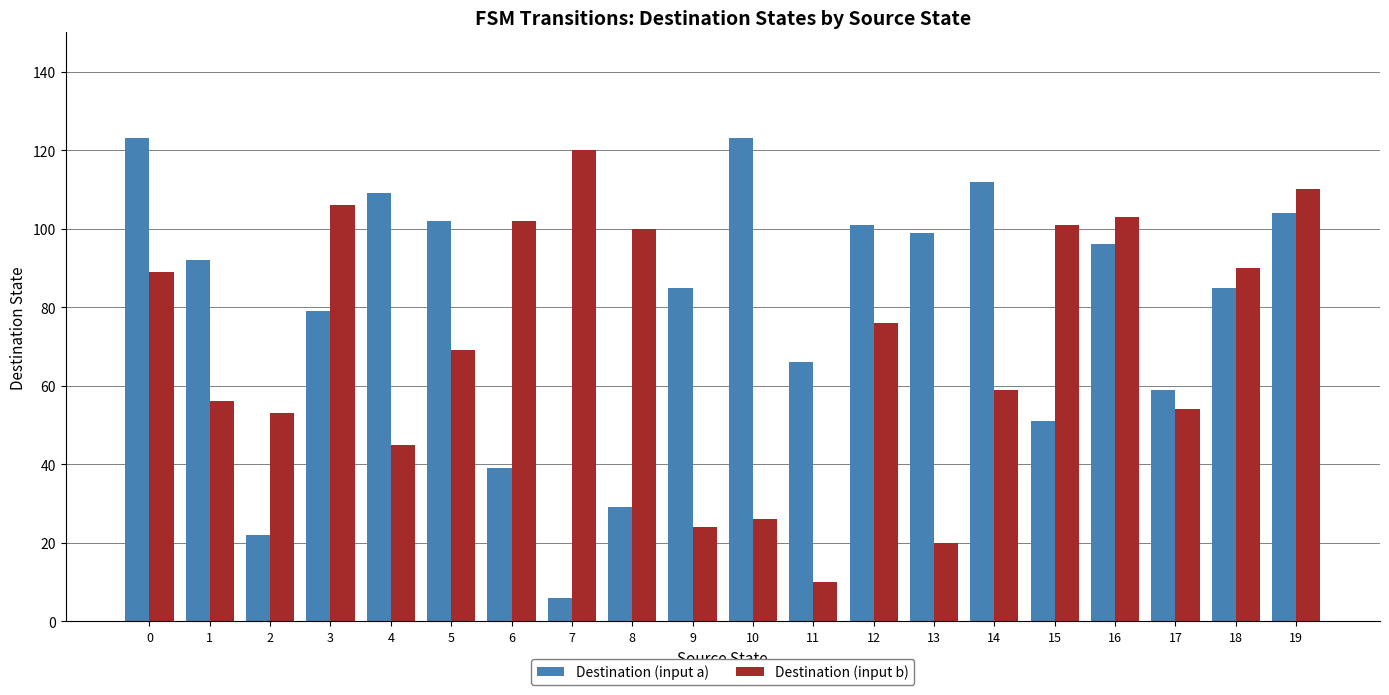

Rank the series by their maximum value, from highest to lowest.

Destination (input a), Destination (input b)